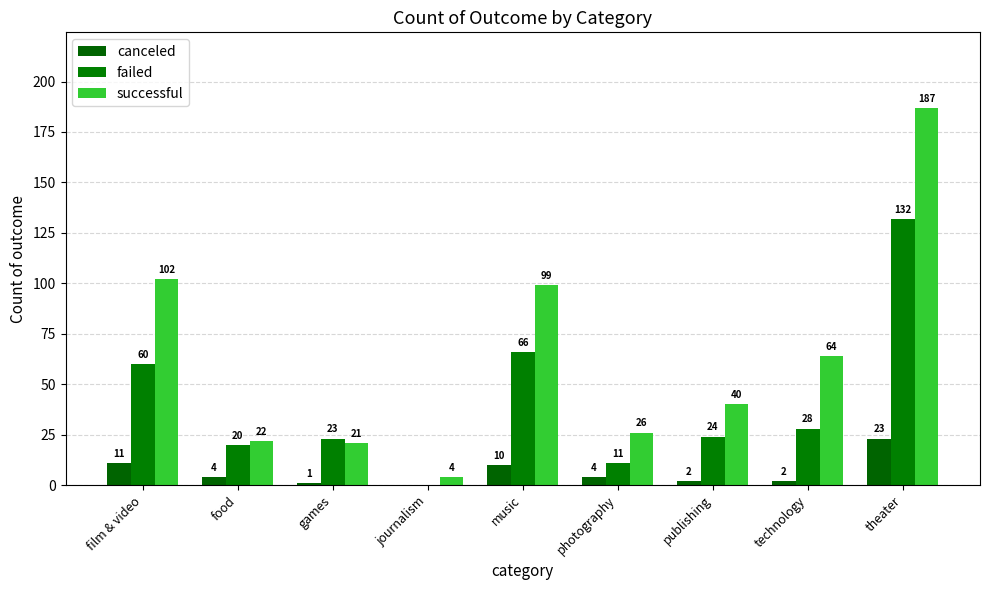

The failed series shows 24 at publishing. True or false?

True